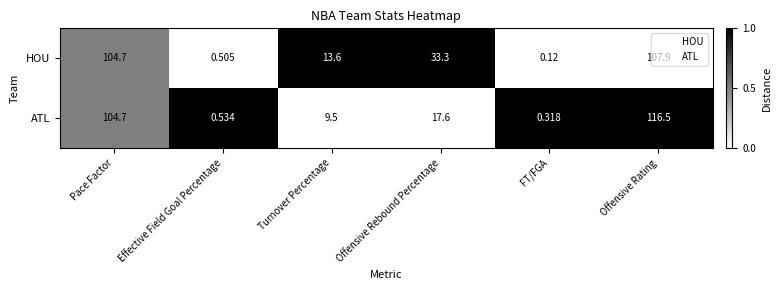

Between FT/FGA and Offensive Rating, which series saw the biggest shift?

ATL